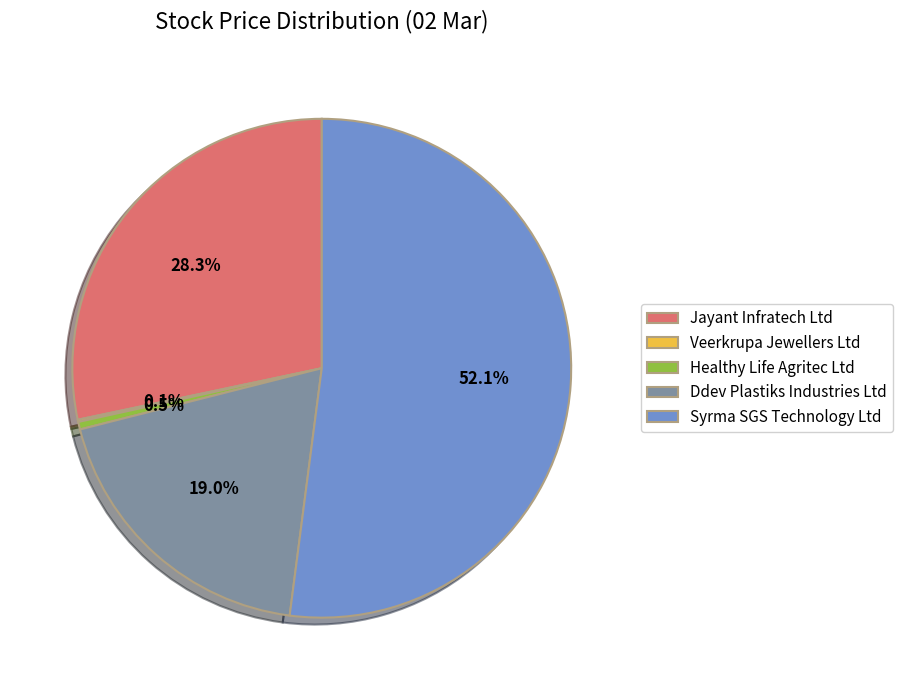

Which slice is the largest?

Syrma SGS Technology Ltd